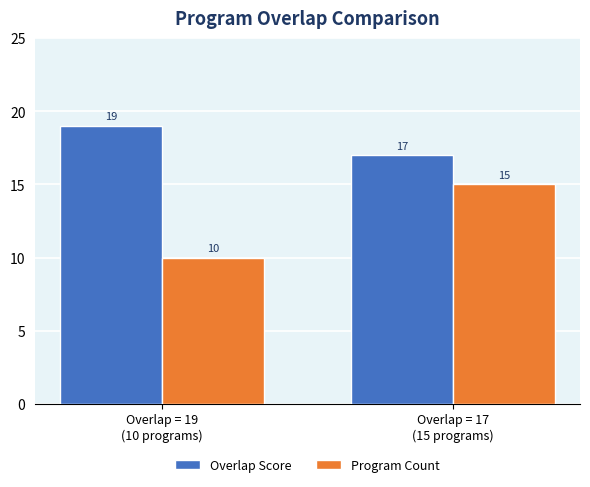

How many bars are there in total?

4